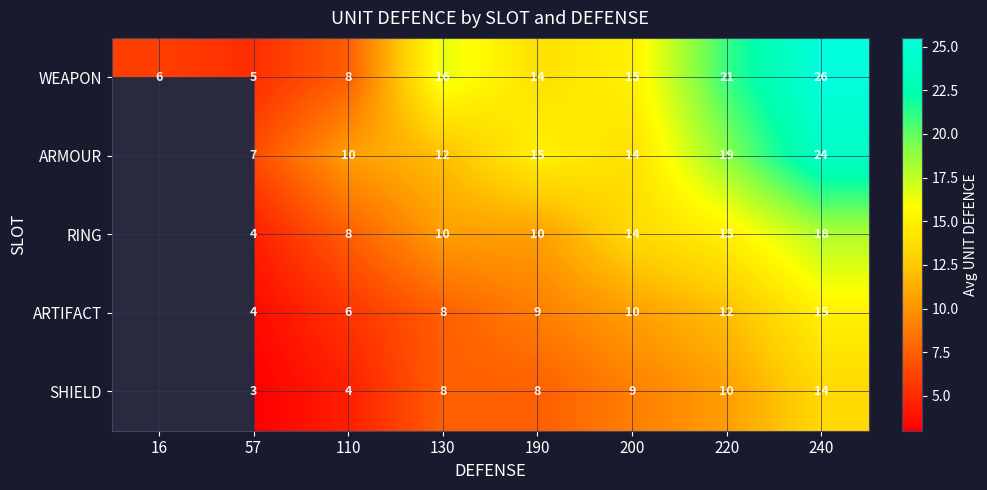

Rank the series at 240 from highest to lowest value.

WEAPON, ARMOUR, RING, ARTIFACT, SHIELD